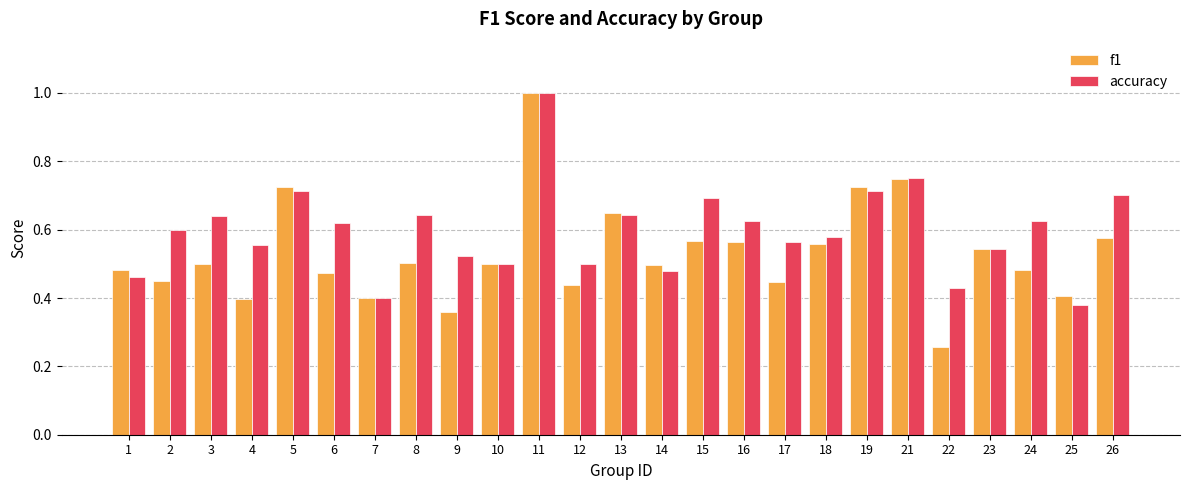

What is the sum of all accuracy values?

14.9